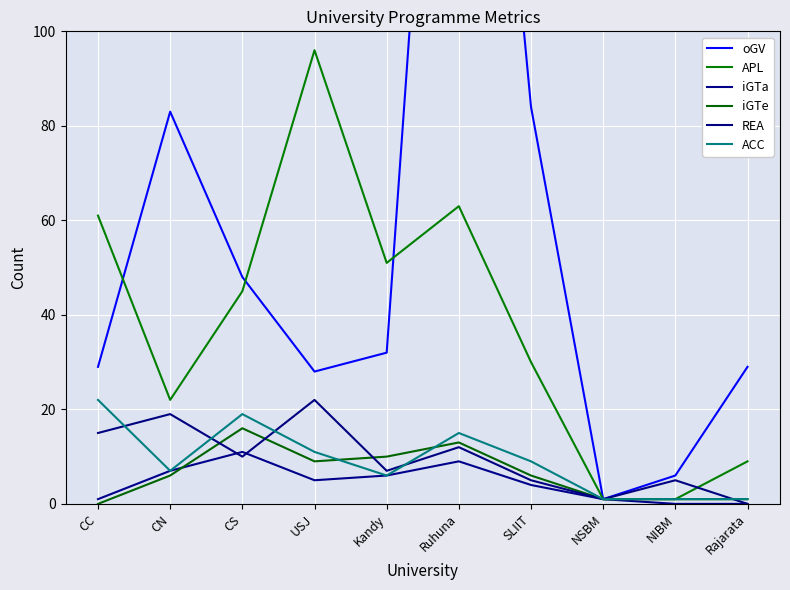

What is the spread (max minus min) of values at Rajarata?

29